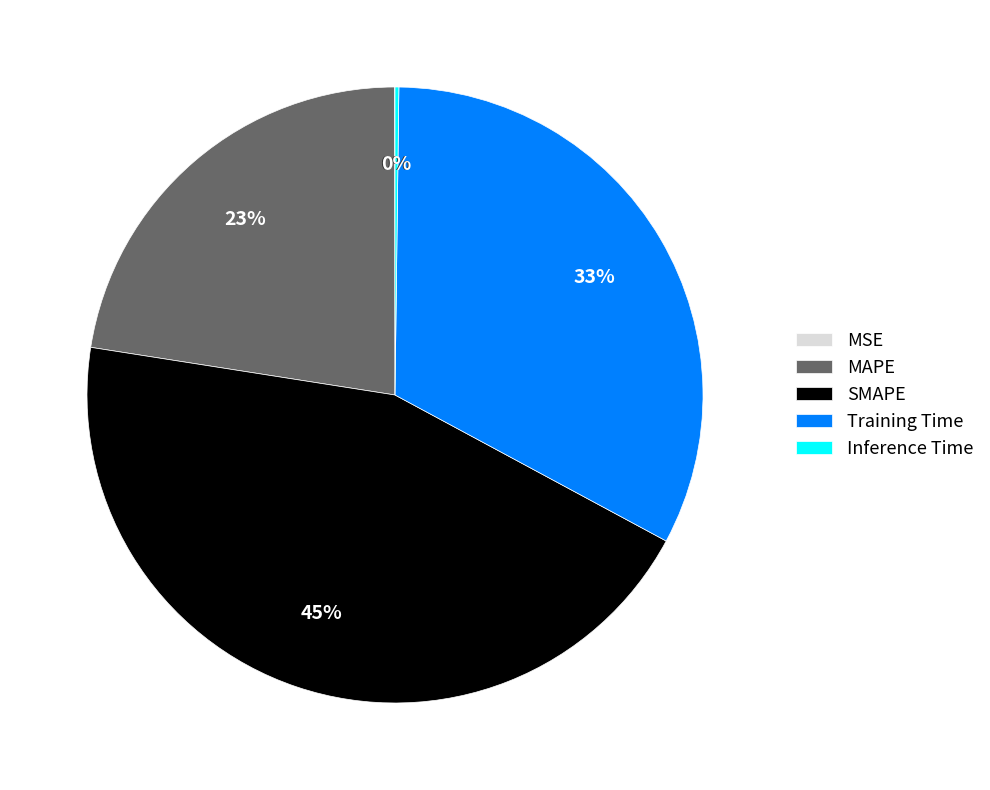

What is the largest slice in the pie chart?

SMAPE